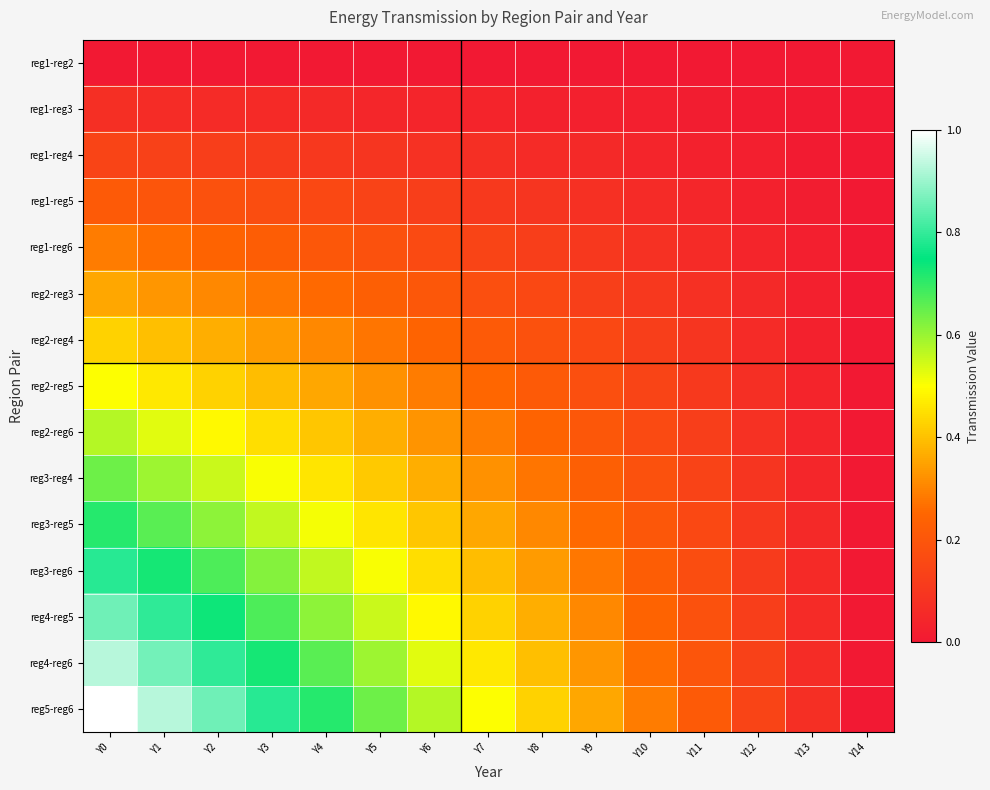

Reading right to left, transcribe all the data shown in this chart.

reg1-reg2: Y14=0.0	Y13=0.0	Y12=0.0	Y11=0.0	Y10=0.0	Y9=0.0	Y8=0.0	Y7=0.0	Y6=0.0	Y5=0.0	Y4=0.0	Y3=0.0	Y2=0.0	Y1=0.0	Y0=0.0
reg1-reg3: Y14=0.0	Y13=0.0	Y12=0.0	Y11=0.0	Y10=0.0	Y9=0.0	Y8=0.0	Y7=0.0	Y6=0.0	Y5=0.0	Y4=0.1	Y3=0.1	Y2=0.1	Y1=0.1	Y0=0.1
reg1-reg4: Y14=0.0	Y13=0.0	Y12=0.0	Y11=0.0	Y10=0.0	Y9=0.1	Y8=0.1	Y7=0.1	Y6=0.1	Y5=0.1	Y4=0.1	Y3=0.1	Y2=0.1	Y1=0.1	Y0=0.1
reg1-reg5: Y14=0.0	Y13=0.0	Y12=0.0	Y11=0.0	Y10=0.1	Y9=0.1	Y8=0.1	Y7=0.1	Y6=0.1	Y5=0.1	Y4=0.2	Y3=0.2	Y2=0.2	Y1=0.2	Y0=0.2
reg1-reg6: Y14=0.0	Y13=0.0	Y12=0.0	Y11=0.1	Y10=0.1	Y9=0.1	Y8=0.1	Y7=0.1	Y6=0.2	Y5=0.2	Y4=0.2	Y3=0.2	Y2=0.2	Y1=0.3	Y0=0.3
reg2-reg3: Y14=0.0	Y13=0.0	Y12=0.1	Y11=0.1	Y10=0.1	Y9=0.1	Y8=0.2	Y7=0.2	Y6=0.2	Y5=0.2	Y4=0.3	Y3=0.3	Y2=0.3	Y1=0.3	Y0=0.4
reg2-reg4: Y14=0.0	Y13=0.0	Y12=0.1	Y11=0.1	Y10=0.1	Y9=0.2	Y8=0.2	Y7=0.2	Y6=0.2	Y5=0.3	Y4=0.3	Y3=0.3	Y2=0.4	Y1=0.4	Y0=0.4
reg2-reg5: Y14=0.0	Y13=0.0	Y12=0.1	Y11=0.1	Y10=0.1	Y9=0.2	Y8=0.2	Y7=0.2	Y6=0.3	Y5=0.3	Y4=0.4	Y3=0.4	Y2=0.4	Y1=0.5	Y0=0.5
reg2-reg6: Y14=0.0	Y13=0.0	Y12=0.1	Y11=0.1	Y10=0.2	Y9=0.2	Y8=0.2	Y7=0.3	Y6=0.3	Y5=0.4	Y4=0.4	Y3=0.4	Y2=0.5	Y1=0.5	Y0=0.6
reg3-reg4: Y14=0.0	Y13=0.0	Y12=0.1	Y11=0.1	Y10=0.2	Y9=0.2	Y8=0.3	Y7=0.3	Y6=0.4	Y5=0.4	Y4=0.5	Y3=0.5	Y2=0.6	Y1=0.6	Y0=0.6
reg3-reg5: Y14=0.0	Y13=0.1	Y12=0.1	Y11=0.2	Y10=0.2	Y9=0.3	Y8=0.3	Y7=0.4	Y6=0.4	Y5=0.5	Y4=0.5	Y3=0.6	Y2=0.6	Y1=0.7	Y0=0.7
reg3-reg6: Y14=0.0	Y13=0.1	Y12=0.1	Y11=0.2	Y10=0.2	Y9=0.3	Y8=0.3	Y7=0.4	Y6=0.4	Y5=0.5	Y4=0.6	Y3=0.6	Y2=0.7	Y1=0.7	Y0=0.8
reg4-reg5: Y14=0.0	Y13=0.1	Y12=0.1	Y11=0.2	Y10=0.2	Y9=0.3	Y8=0.4	Y7=0.4	Y6=0.5	Y5=0.6	Y4=0.6	Y3=0.7	Y2=0.7	Y1=0.8	Y0=0.9
reg4-reg6: Y14=0.0	Y13=0.1	Y12=0.1	Y11=0.2	Y10=0.3	Y9=0.3	Y8=0.4	Y7=0.5	Y6=0.5	Y5=0.6	Y4=0.7	Y3=0.7	Y2=0.8	Y1=0.9	Y0=0.9
reg5-reg6: Y14=0.0	Y13=0.1	Y12=0.1	Y11=0.2	Y10=0.3	Y9=0.4	Y8=0.4	Y7=0.5	Y6=0.6	Y5=0.6	Y4=0.7	Y3=0.8	Y2=0.9	Y1=0.9	Y0=1.0